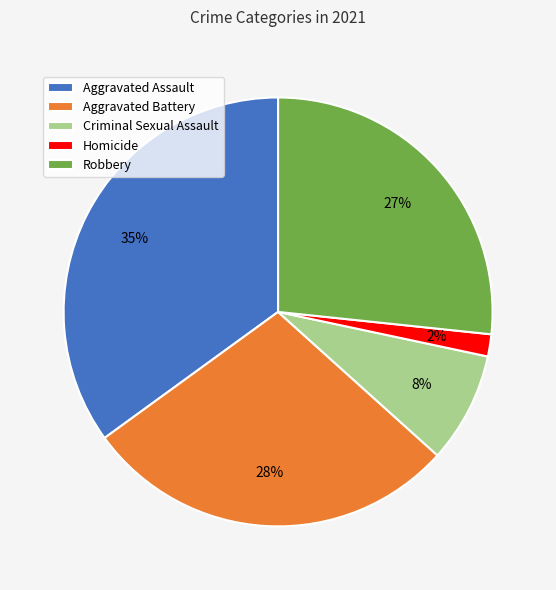

Is there any slice that represents more than half of the pie?

No